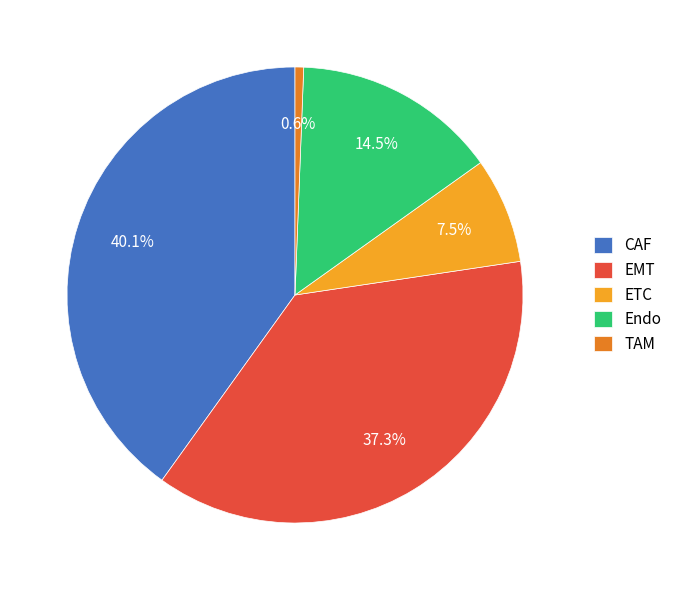

Rank the categories by value from lowest to highest.

TAM, ETC, Endo, EMT, CAF